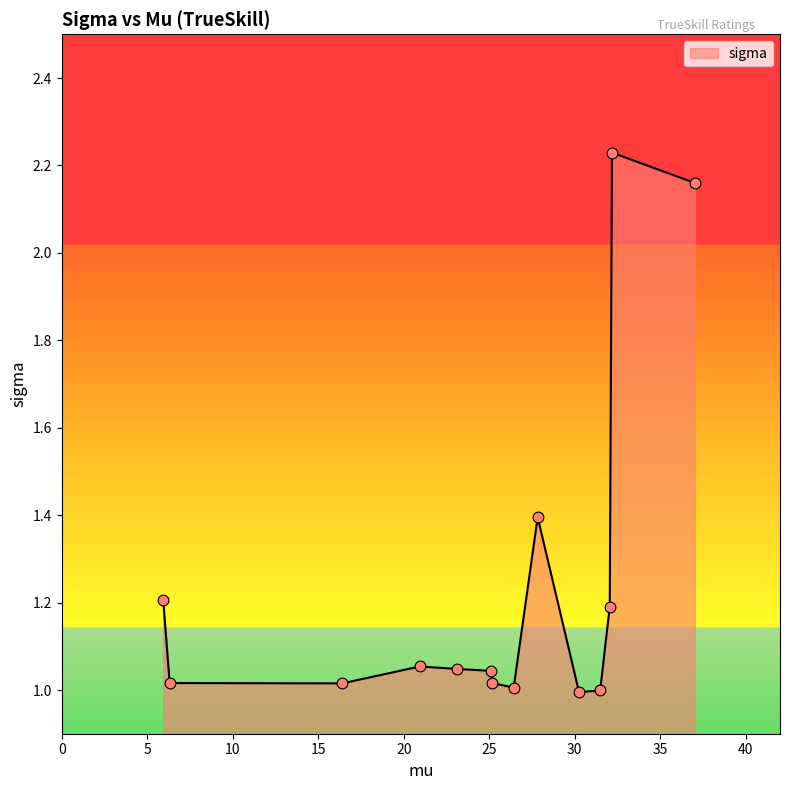

What is the difference between the maximum and minimum values?

1.2